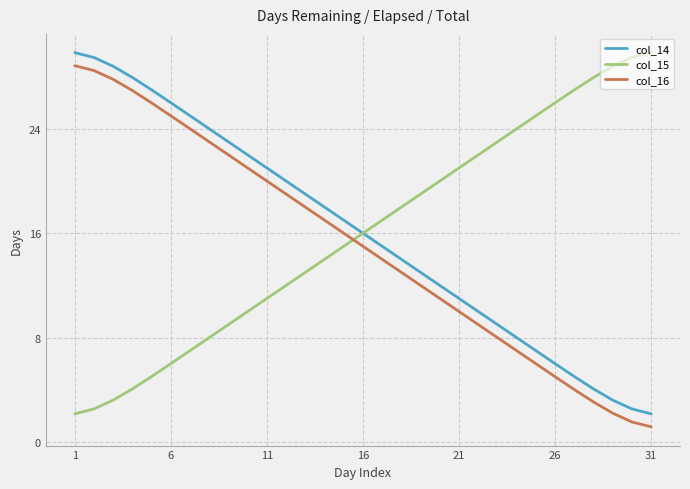

What is the greatest value displayed?

29.8